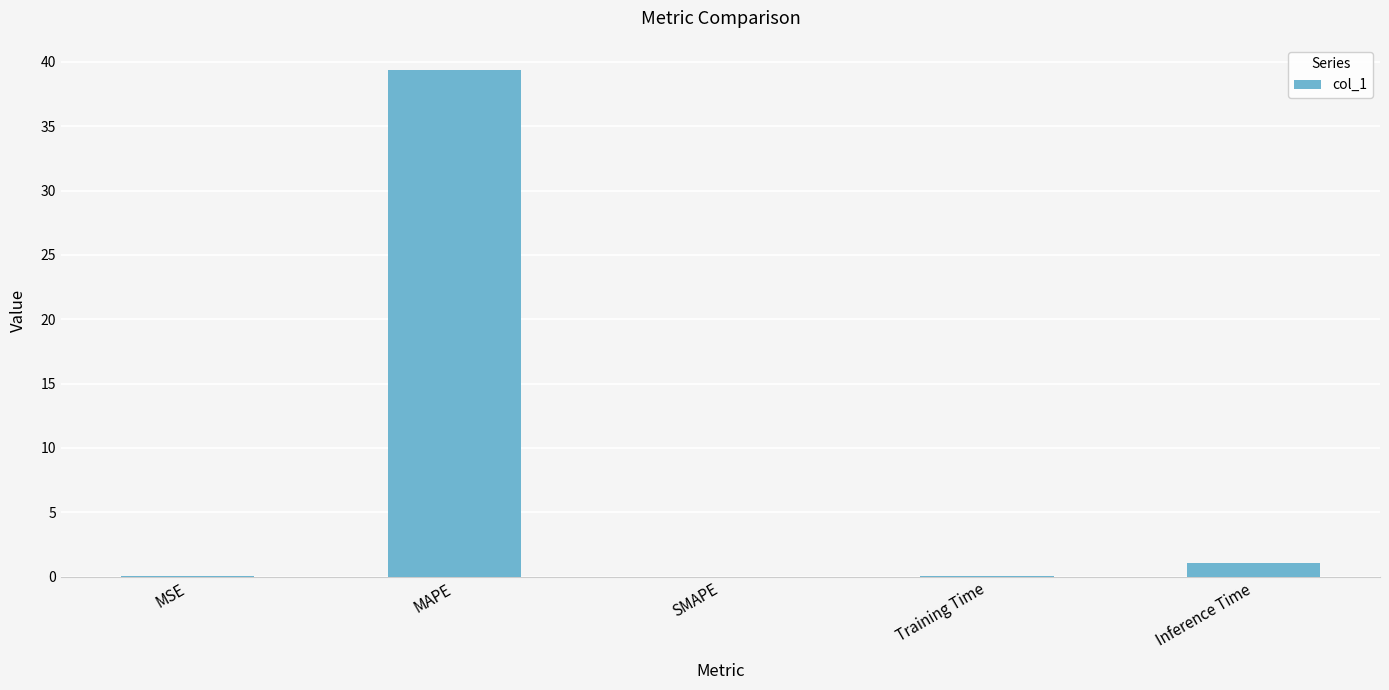

True or false: the data shows 39.4 at MAPE.

True